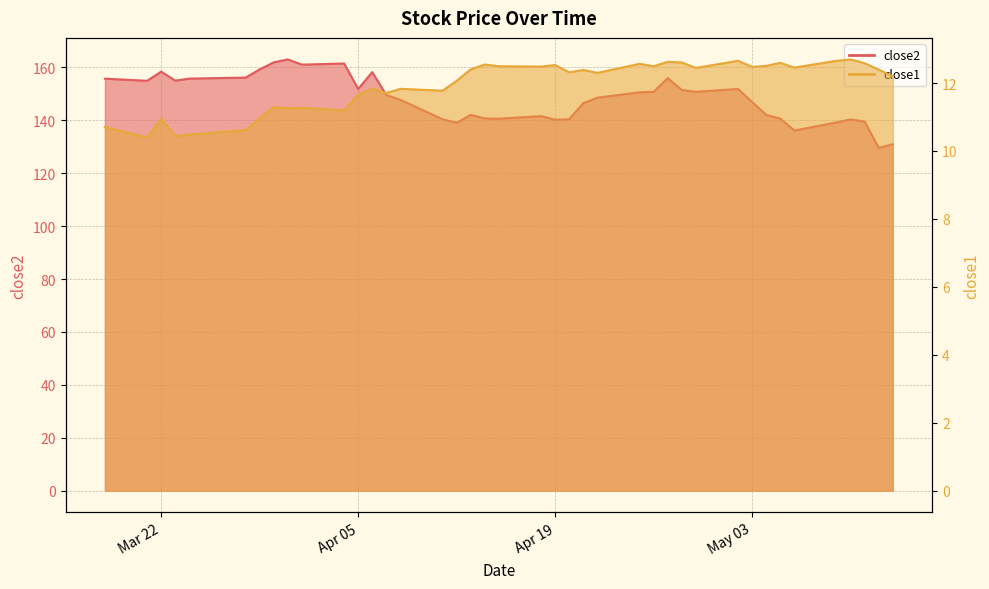

What is the label of the 3rd point from the left?

Mar 22